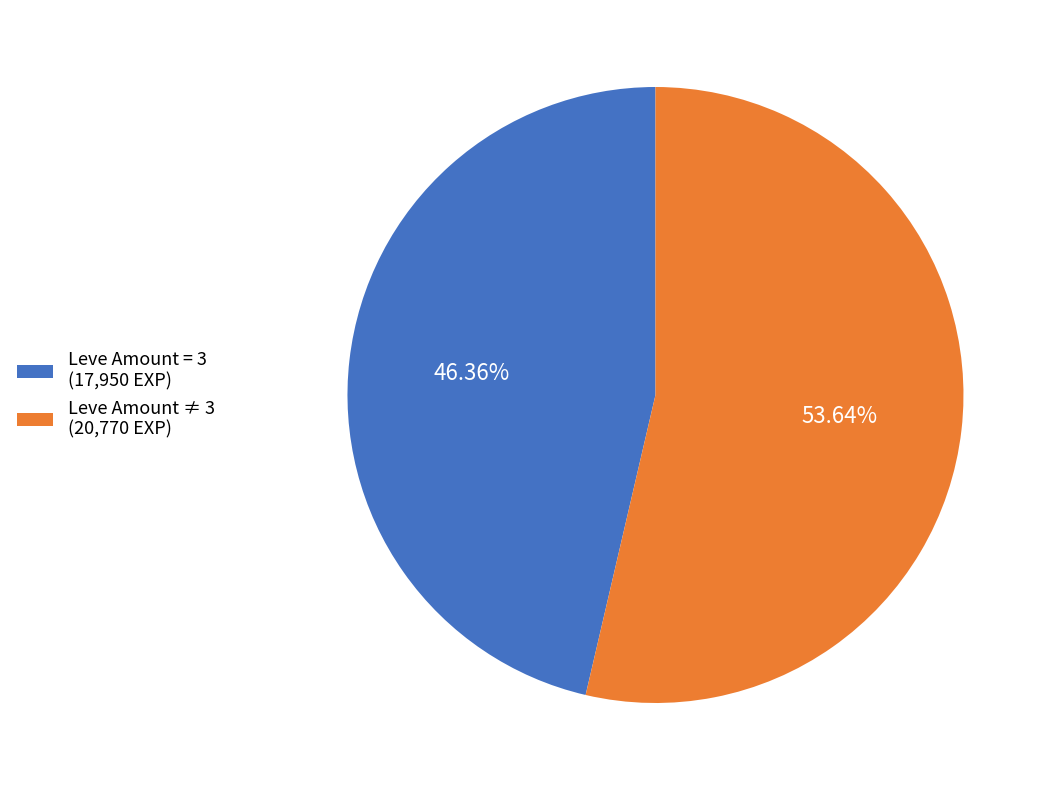

Which slice represents more than half of the pie?

Leve Amount ≠ 3 (20,770 EXP)